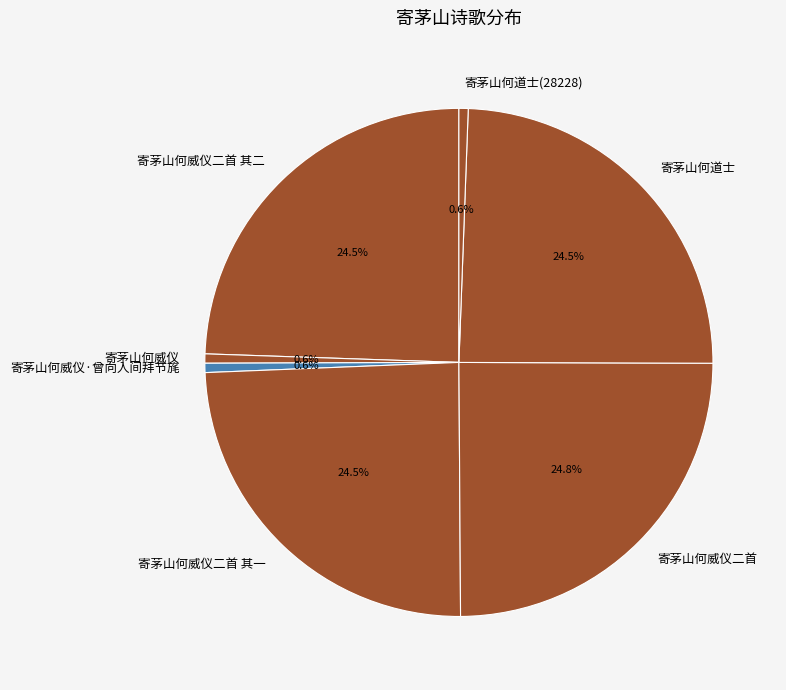

To the nearest percent, what is the average slice percentage?

14%